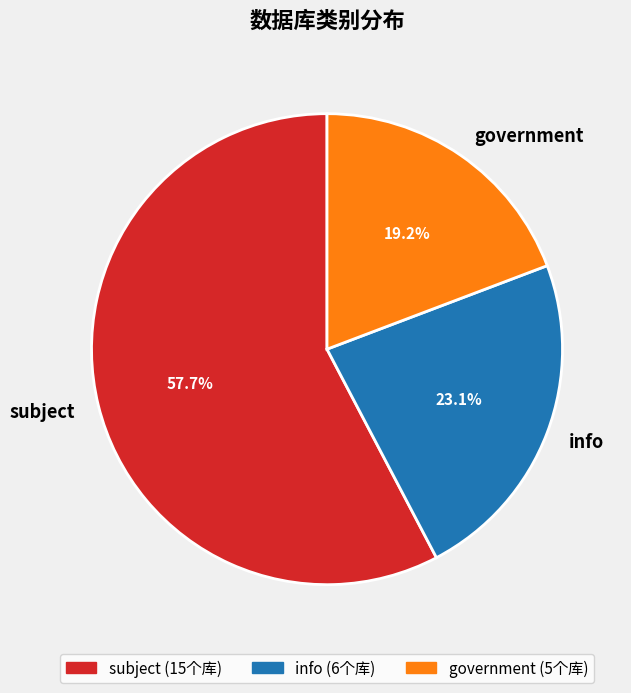

To the nearest percent, what is the difference between the largest and smallest slice percentages?

38%